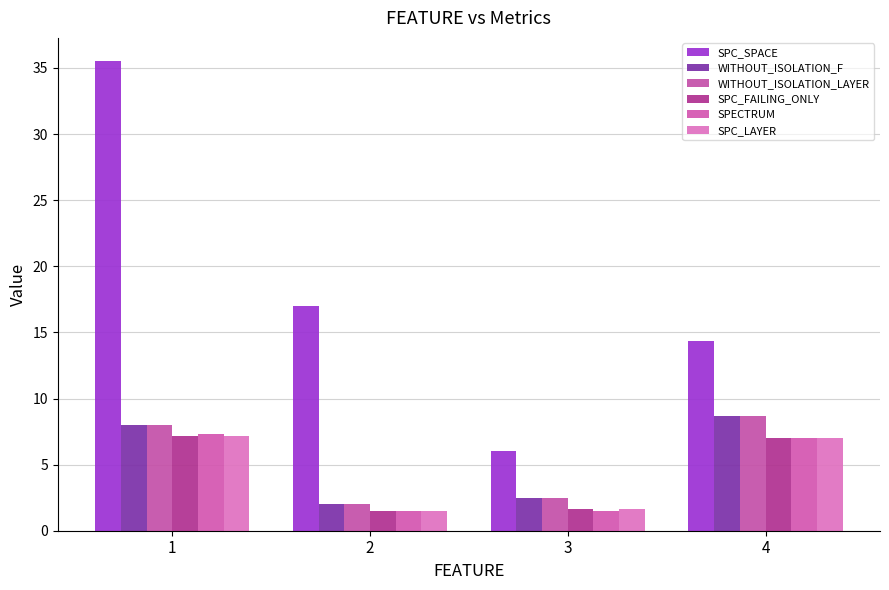

Between 1 and 4, which is larger?

1